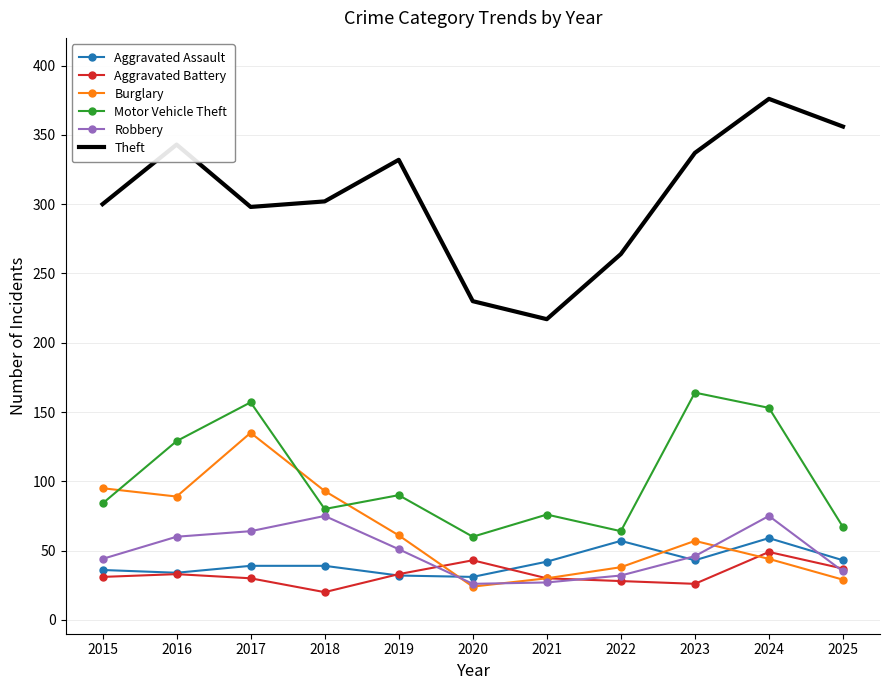

How many lines are shown in the chart?

6